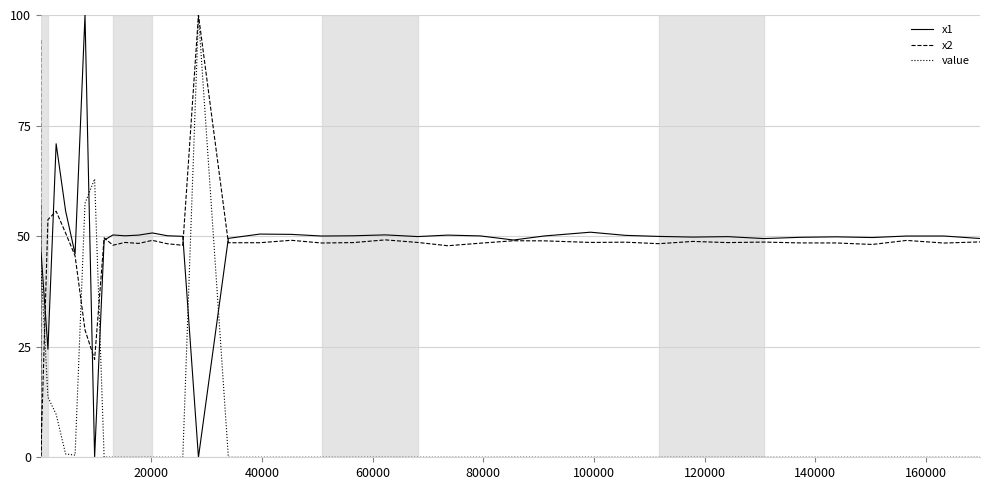

What is the highest value of the x2 series?

100.0